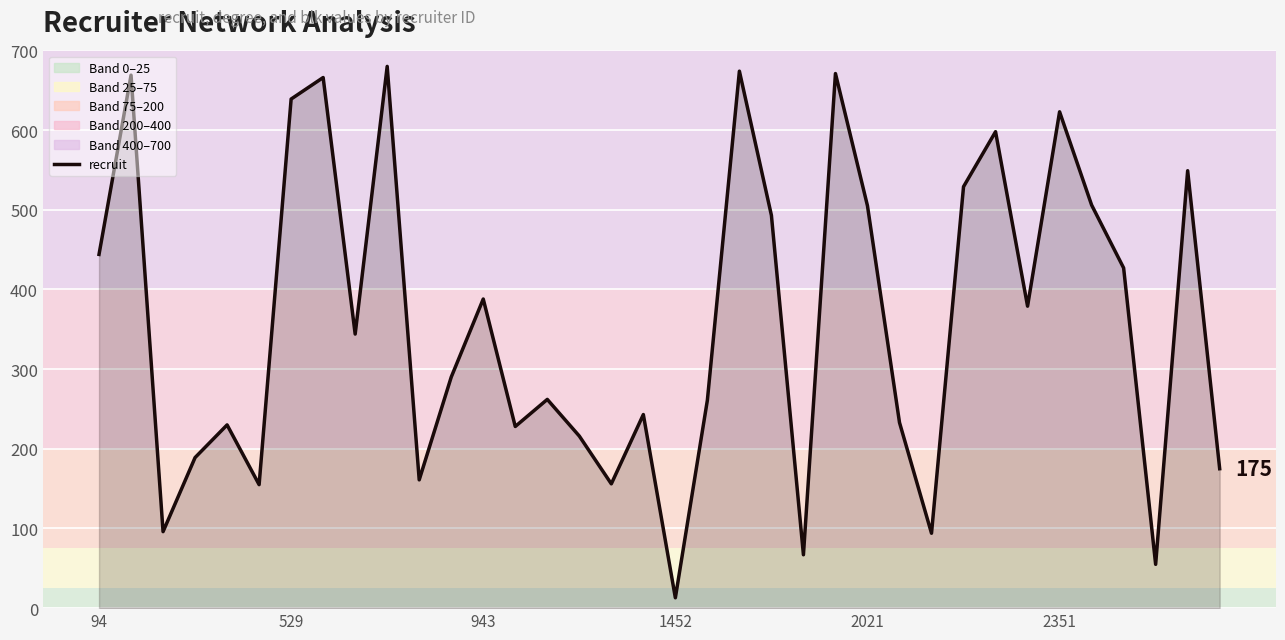

What is the difference between the maximum and minimum values?

667